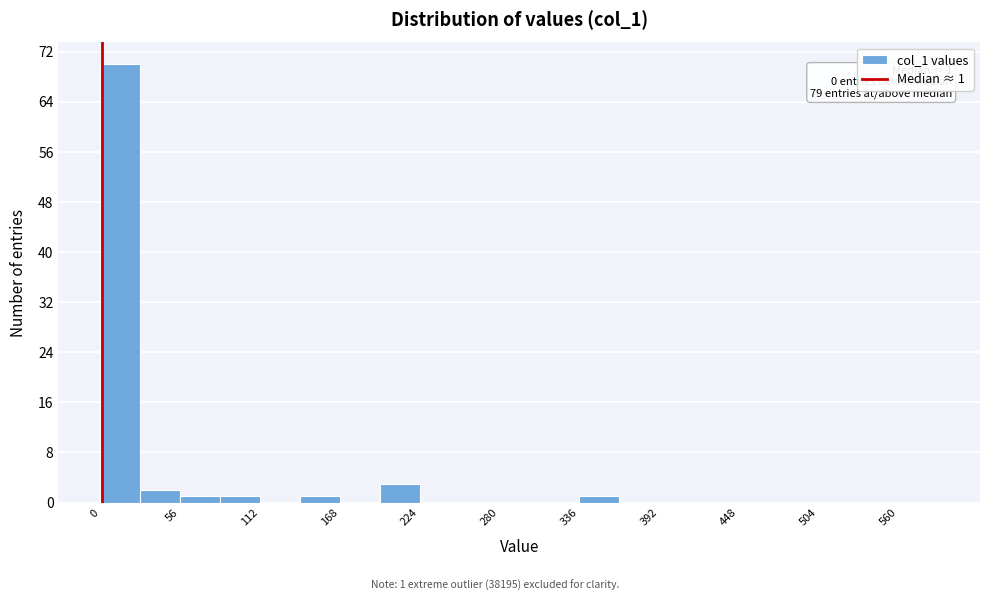

Read against the x-axis, roughly where is the centre of the tallest bar?

10